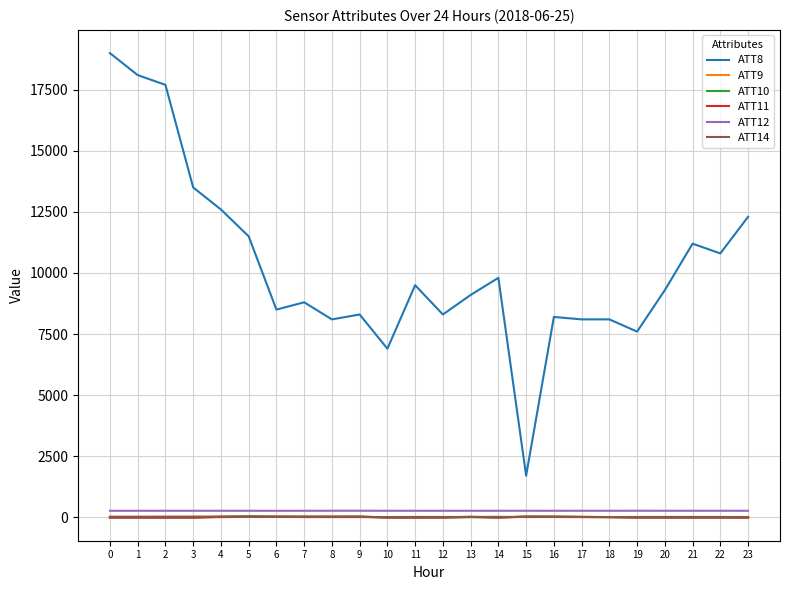

True or false: ATT10 and ATT8 intersect in this chart.

False